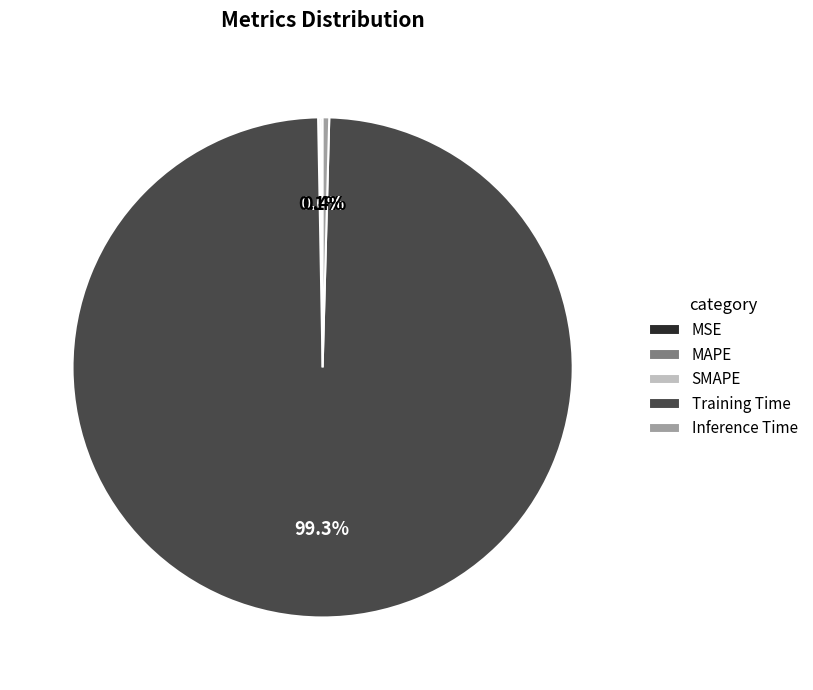

What is the largest slice in the pie chart?

Training Time